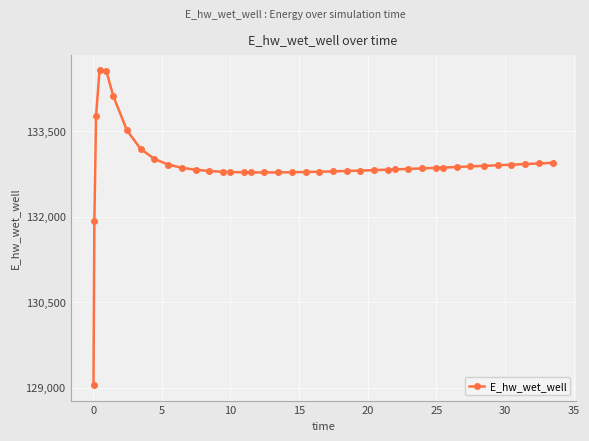

What is the greatest value displayed?

134567.1